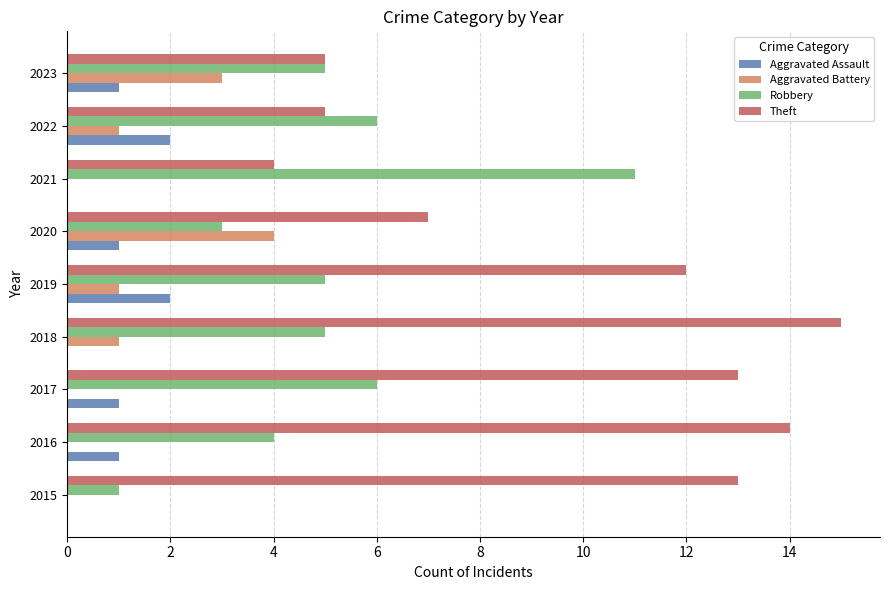

What is the sum of all Aggravated Battery values?

10